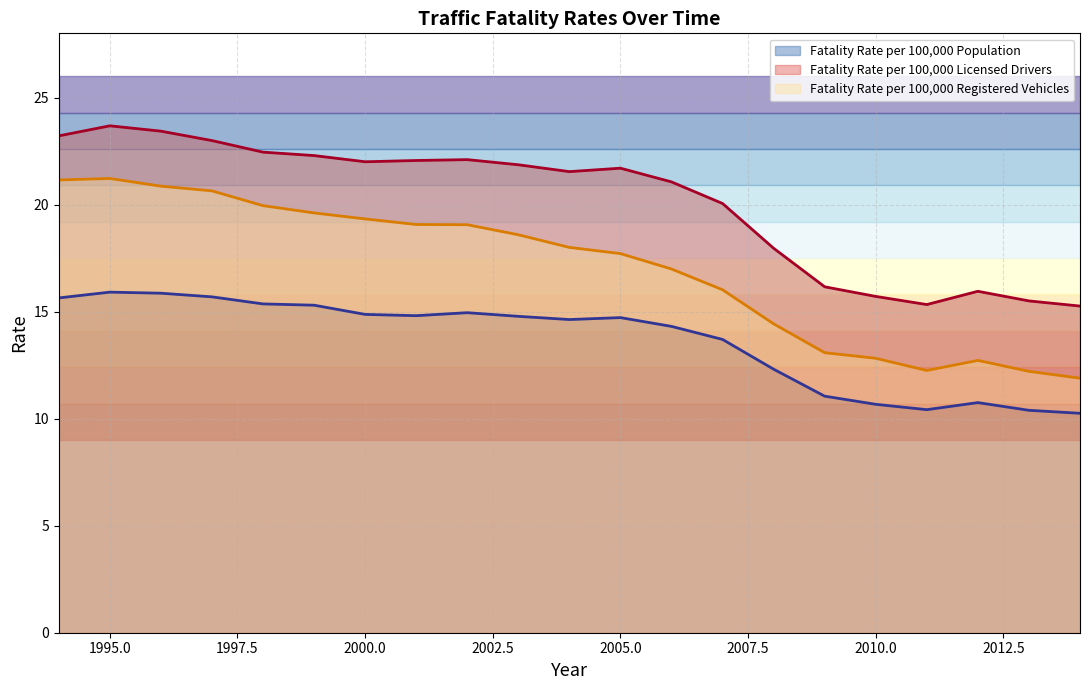

Reading left to right, what are all the values shown in this chart?

Fatality Rate per 100,000 Population: 1994=15.6	1995=15.9	1996=15.9	1997=15.7	1998=15.4	1999=15.3	2000=14.9	2001=14.8	2002=14.9	2003=14.8	2004=14.6	2005=14.7	2006=14.3	2007=13.7	2008=12.3	2009=11.1	2010=10.7	2011=10.4	2012=10.8	2013=10.4	2014=10.2
Fatality Rate per 100,000 Licensed Drivers: 1994=23.2	1995=23.7	1996=23.4	1997=23.0	1998=22.4	1999=22.3	2000=22.0	2001=22.1	2002=22.1	2003=21.9	2004=21.5	2005=21.7	2006=21.1	2007=20.1	2008=18.0	2009=16.2	2010=15.7	2011=15.3	2012=15.9	2013=15.5	2014=15.3
Fatality Rate per 100,000 Registered Vehicles: 1994=21.1	1995=21.2	1996=20.9	1997=20.6	1998=19.9	1999=19.6	2000=19.3	2001=19.1	2002=19.1	2003=18.6	2004=18.0	2005=17.7	2006=17.0	2007=16.0	2008=14.4	2009=13.1	2010=12.8	2011=12.2	2012=12.7	2013=12.2	2014=11.9